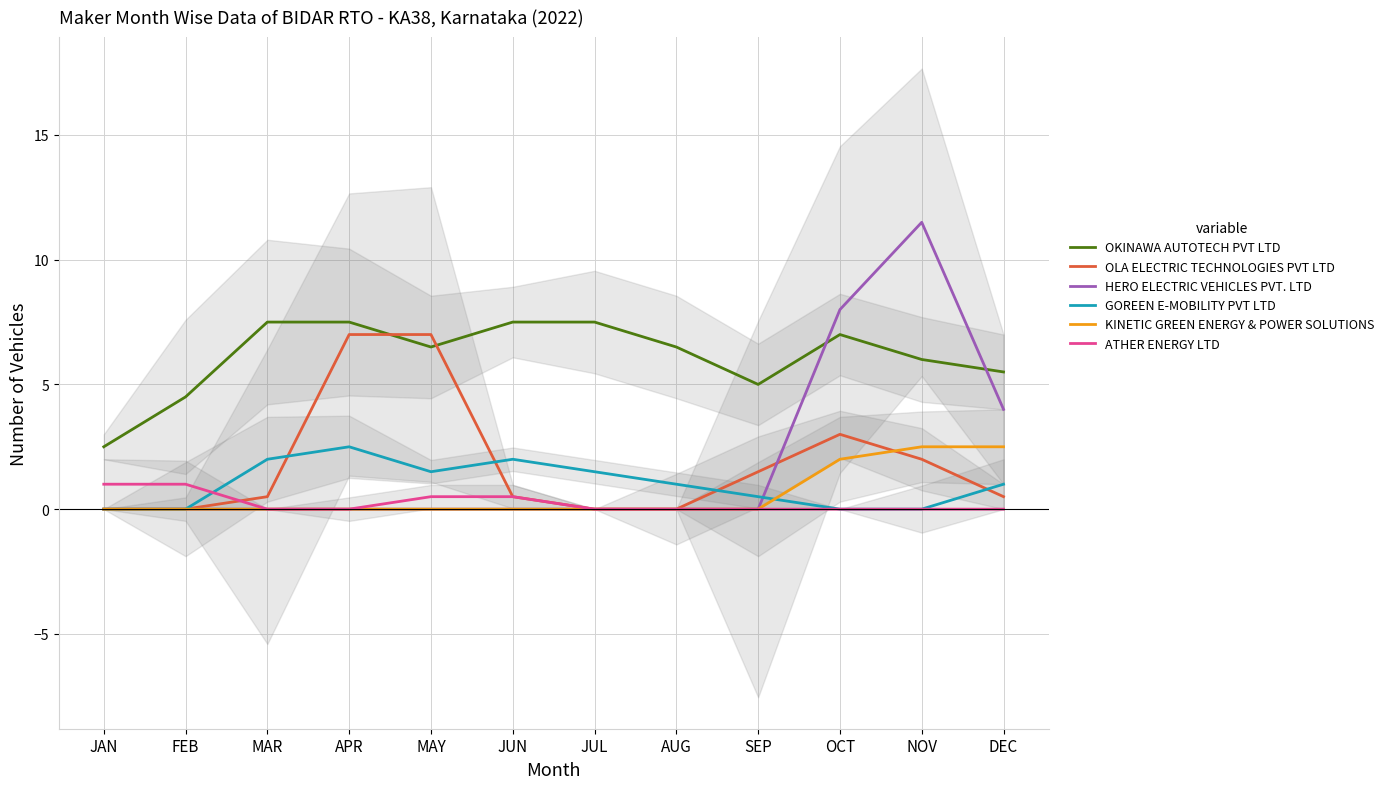

What are all the series names shown in the legend?

OKINAWA AUTOTECH PVT LTD, OLA ELECTRIC TECHNOLOGIES PVT LTD, HERO ELECTRIC VEHICLES PVT. LTD, GOREEN E-MOBILITY PVT LTD, KINETIC GREEN ENERGY & POWER SOLUTIONS, ATHER ENERGY LTD